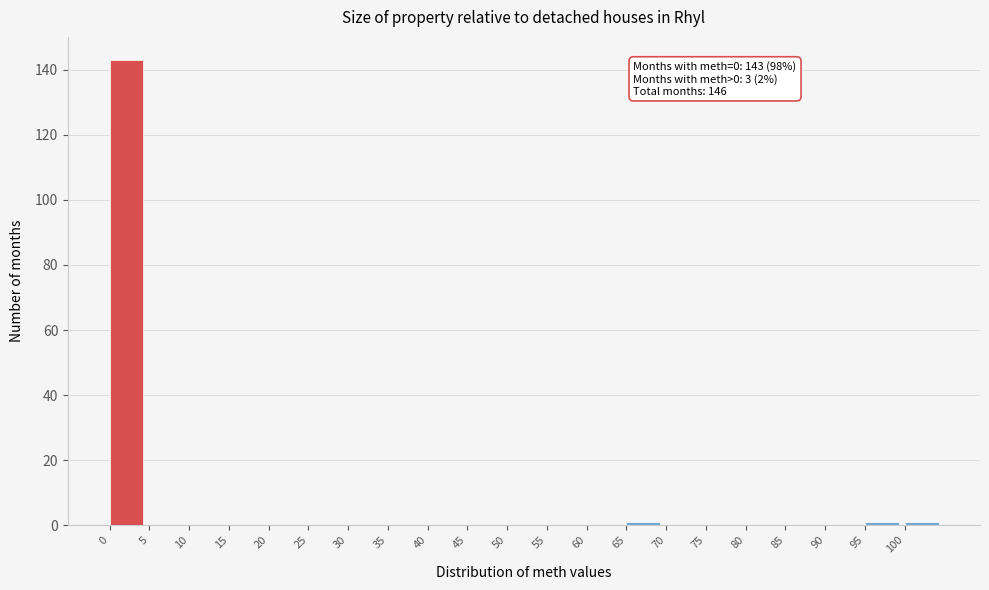

Which range on the x-axis has the tallest bar?

0 to 5